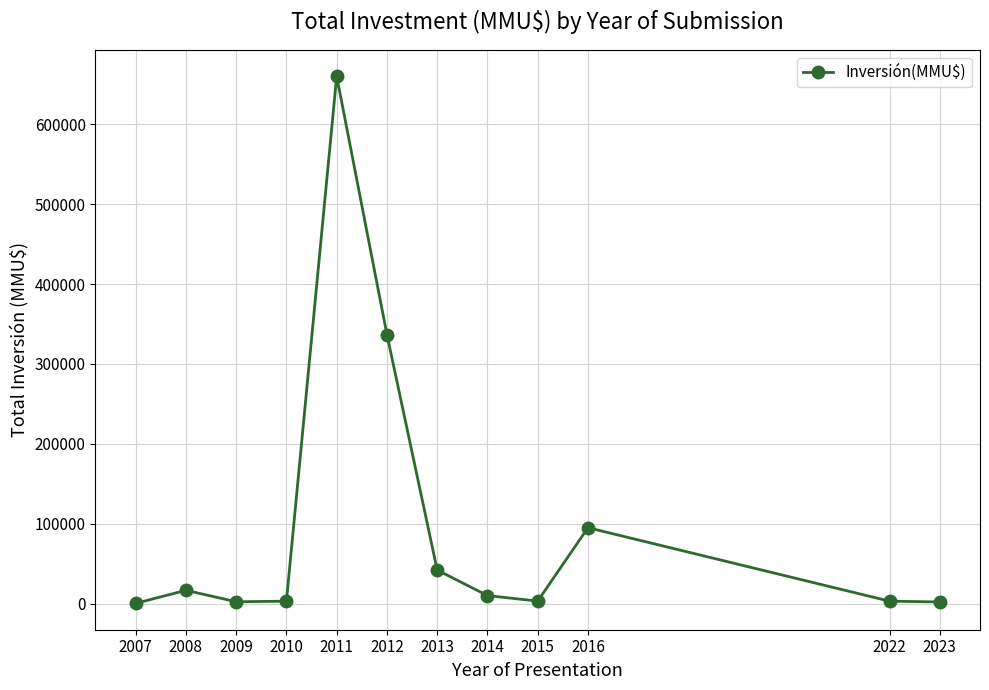

True or false: there are more than 2 points higher than both neighbors.

True